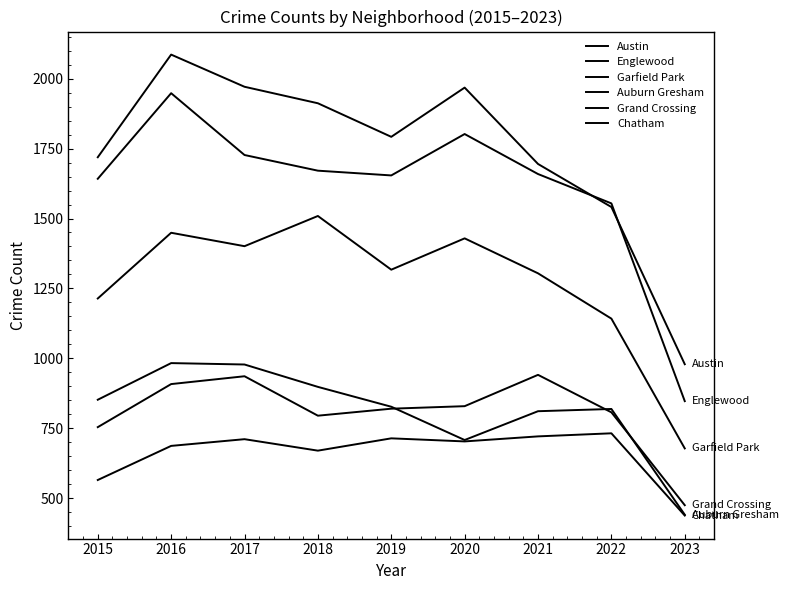

Which label corresponds to the smallest value in the chart?

2023